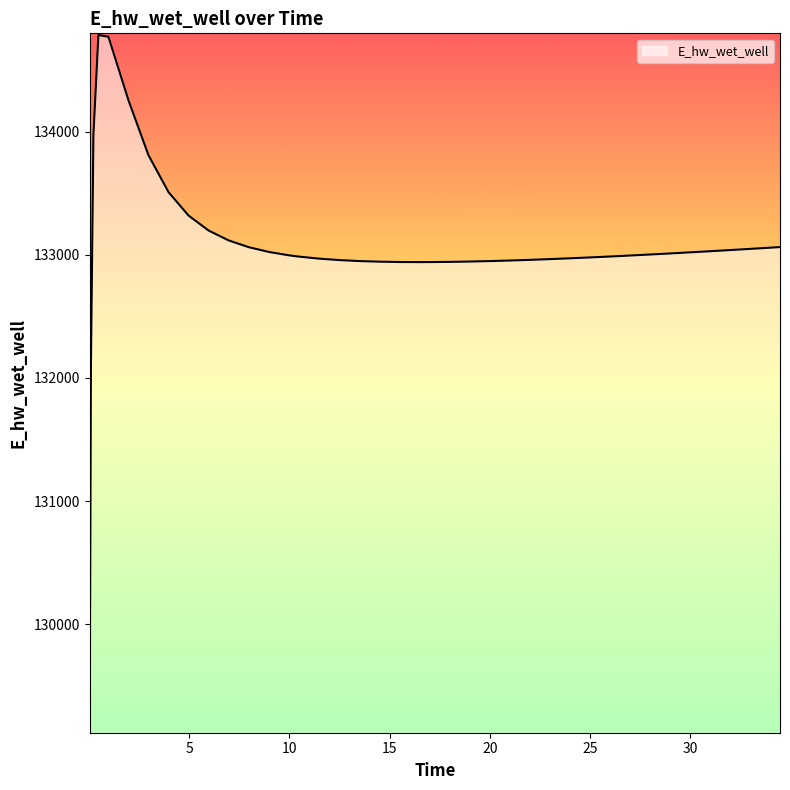

What is the difference between the second highest and minimum values?

5643.3